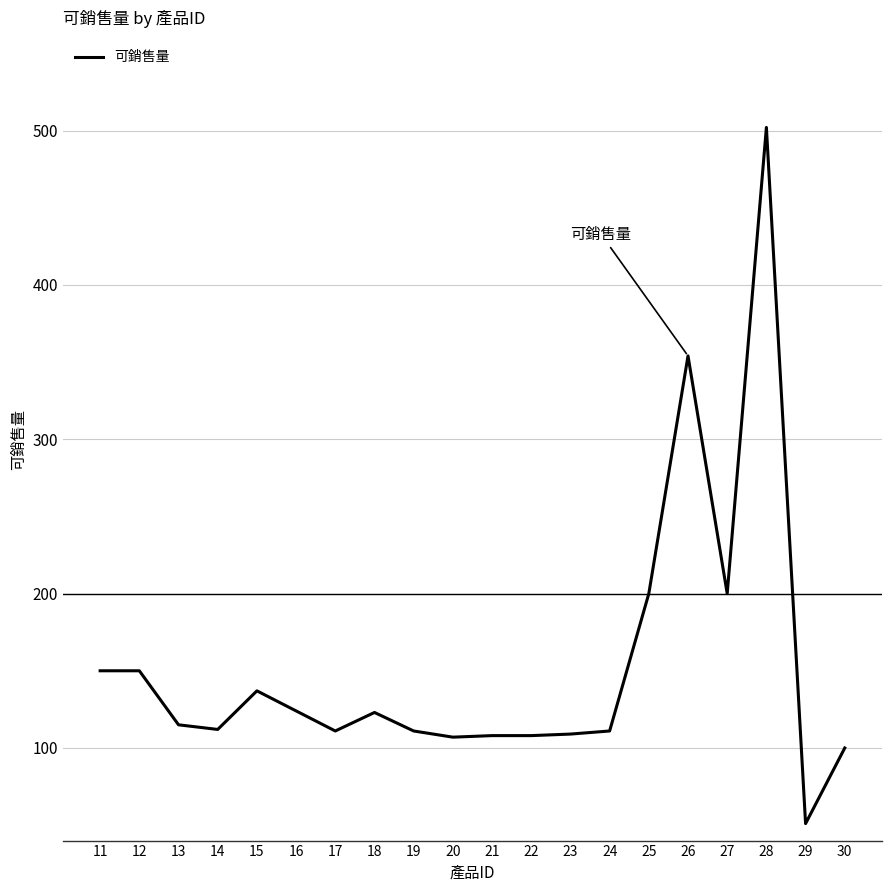

How many categories are shown in the chart?

20